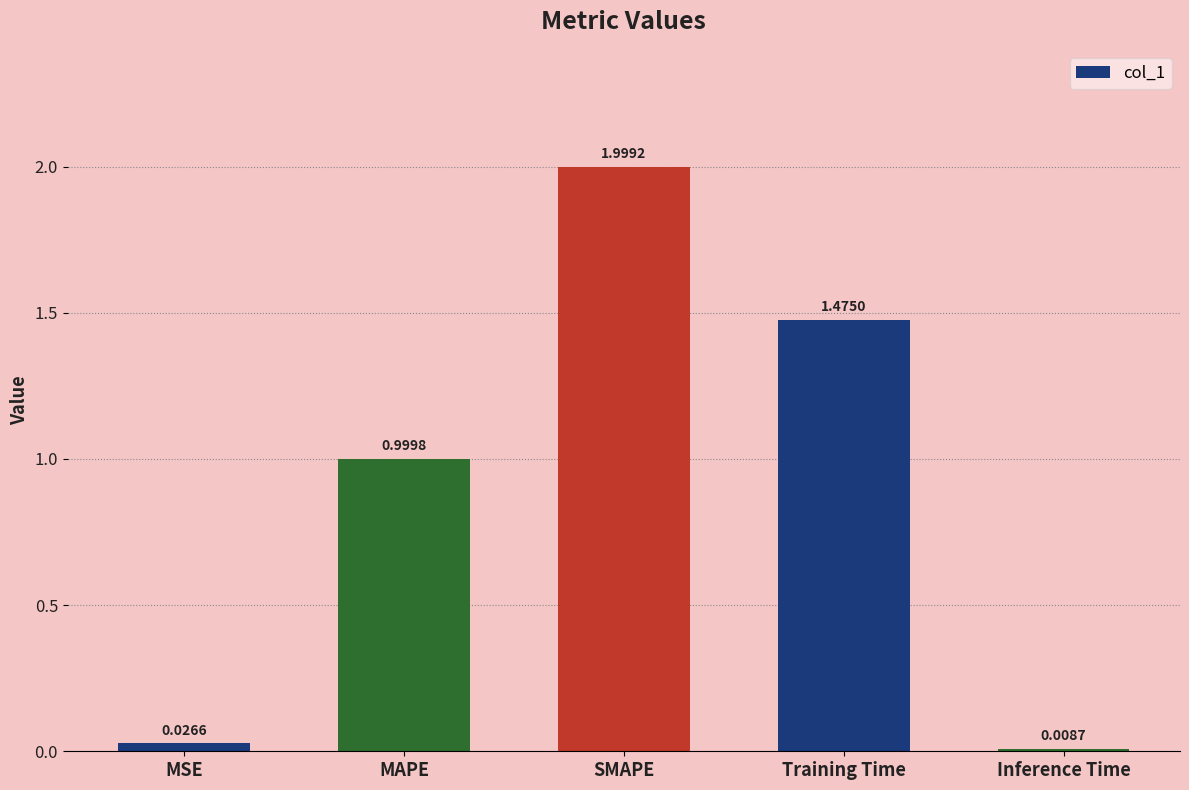

Are the bars horizontal?

No